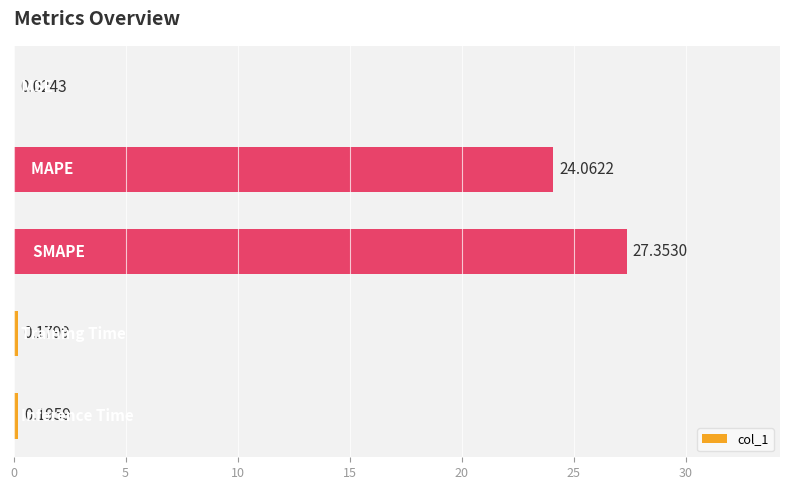

What is the sum of all values?

51.8